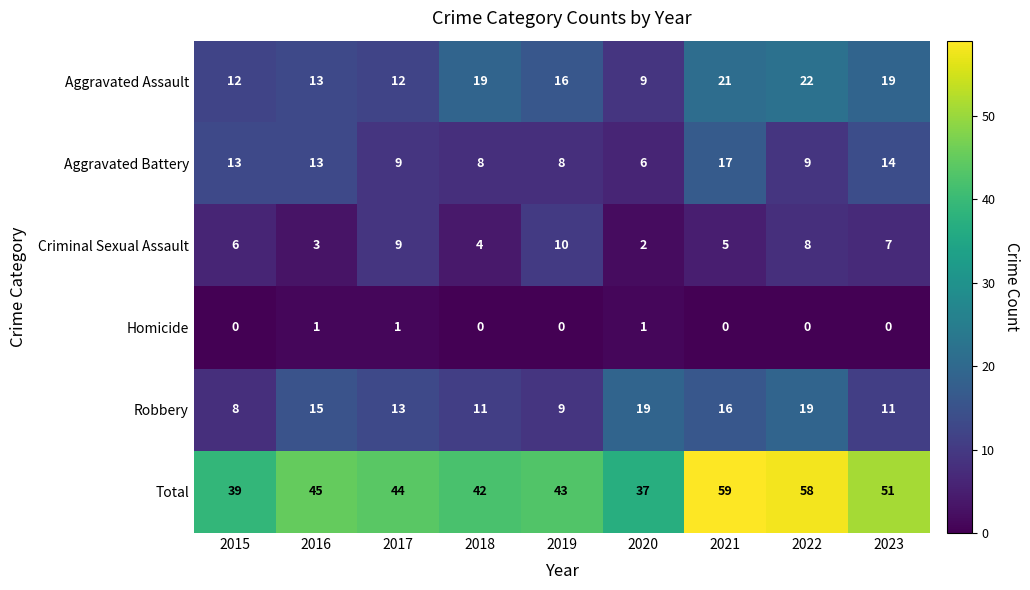

At how many categories does at least one series exceed 26?

9